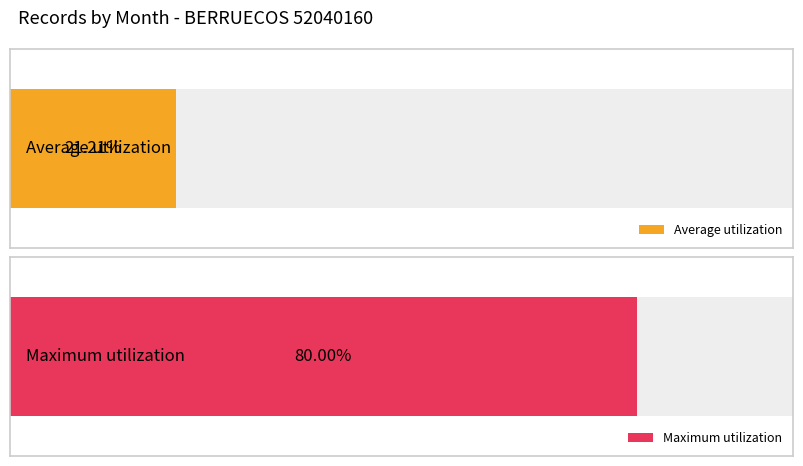

Between 7 and 11, which is larger?

11